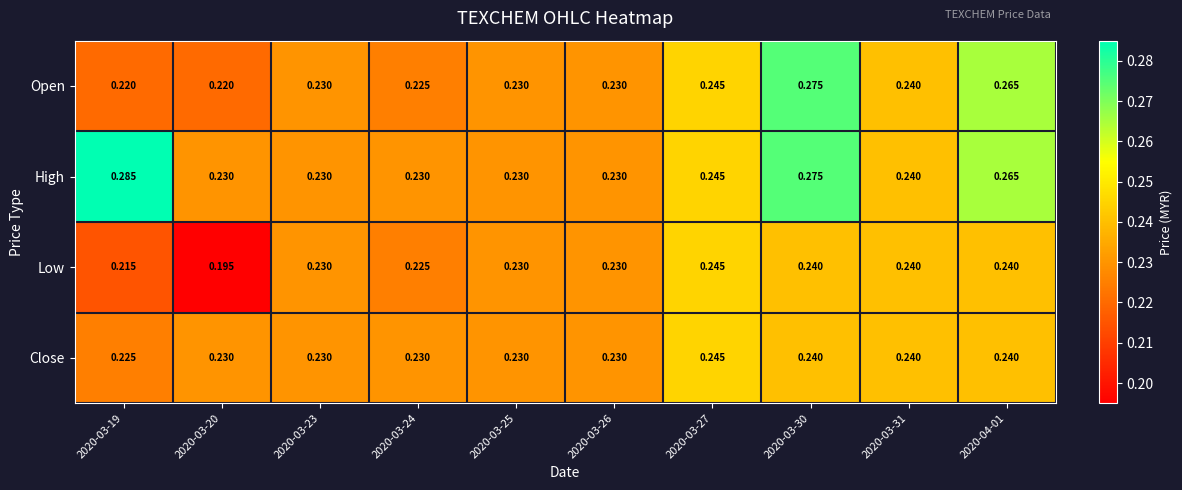

Is the value of Close at 2020-03-24 greater than the value of Low at 2020-04-01?

No